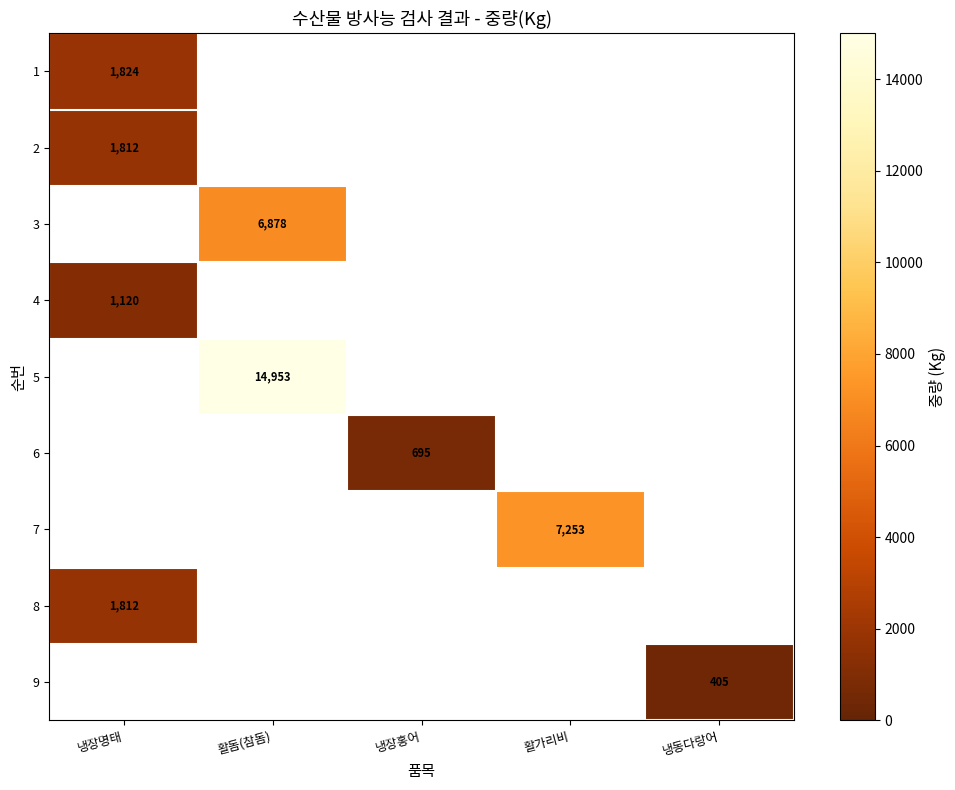

True or false: 2 has a value of 1812 at 냉장명태.

True